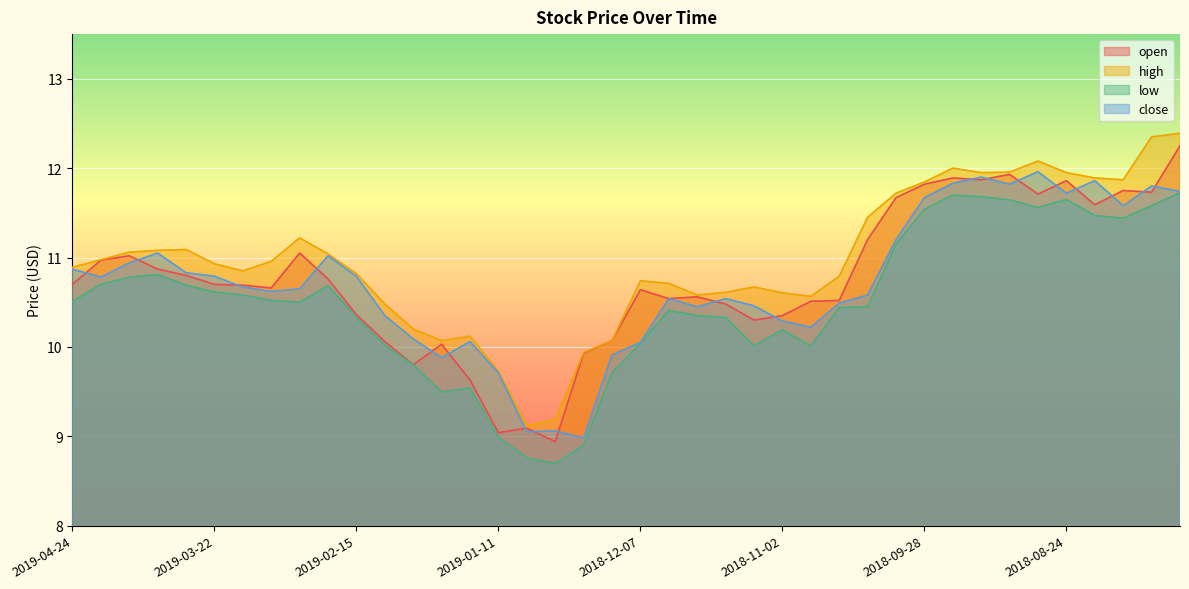

Where is the first local maximum for open?

2019-04-12